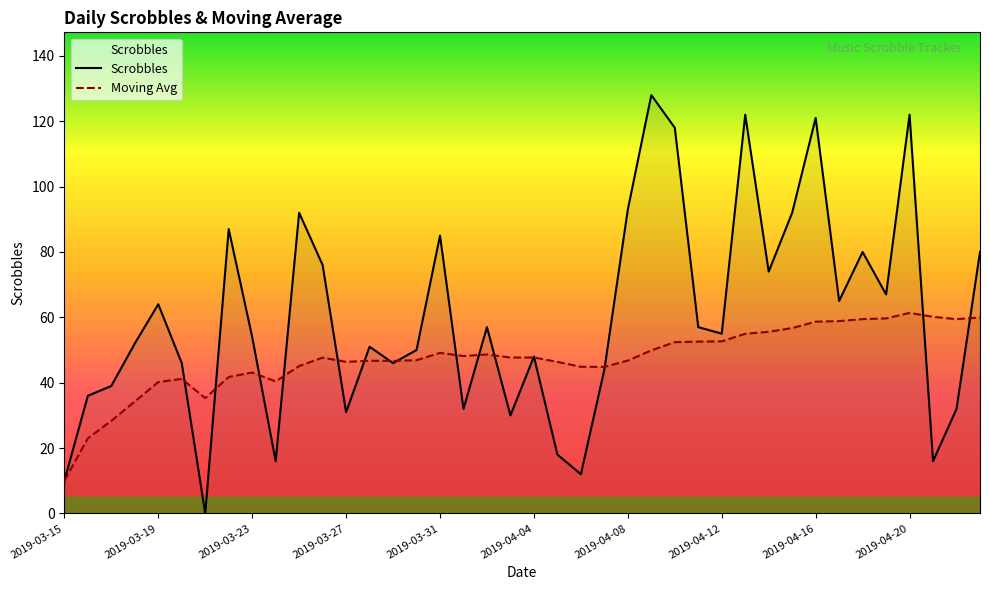

Rank the series at 30 from lowest to highest value.

Moving Avg, Scrobbles